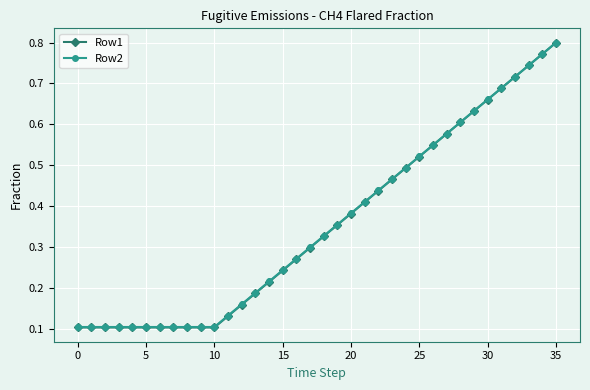

Count the Row1 values in the range 0 to 1.

36